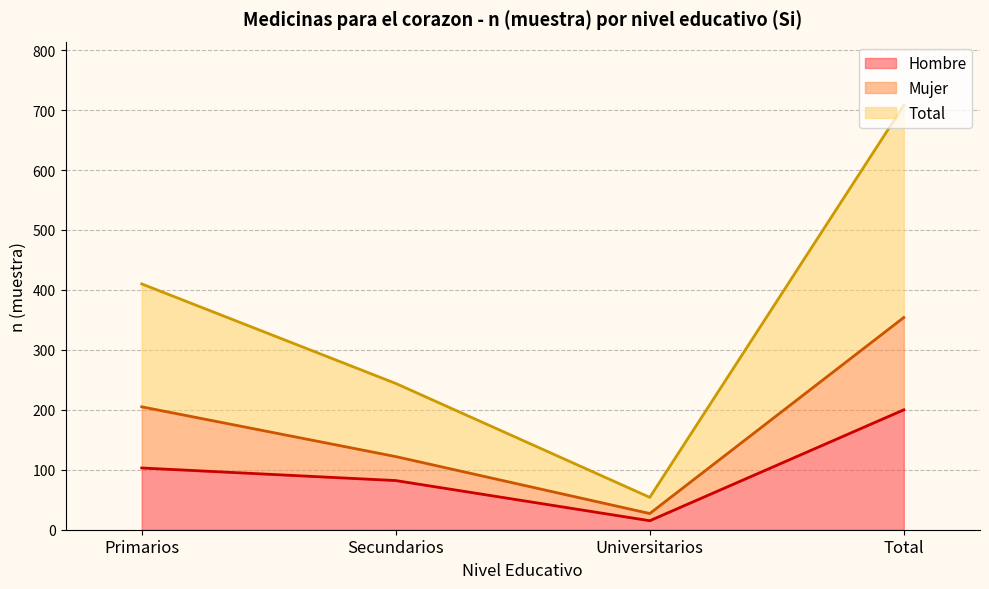

Rank the series at Total Total from highest to lowest value.

Total (n muestra), Hombre (n muestra), Mujer (n muestra)